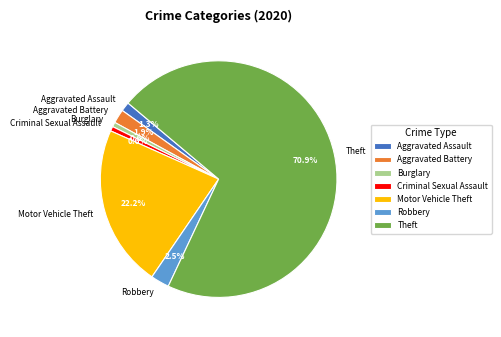

Which has a higher value, Aggravated Assault or Theft?

Theft